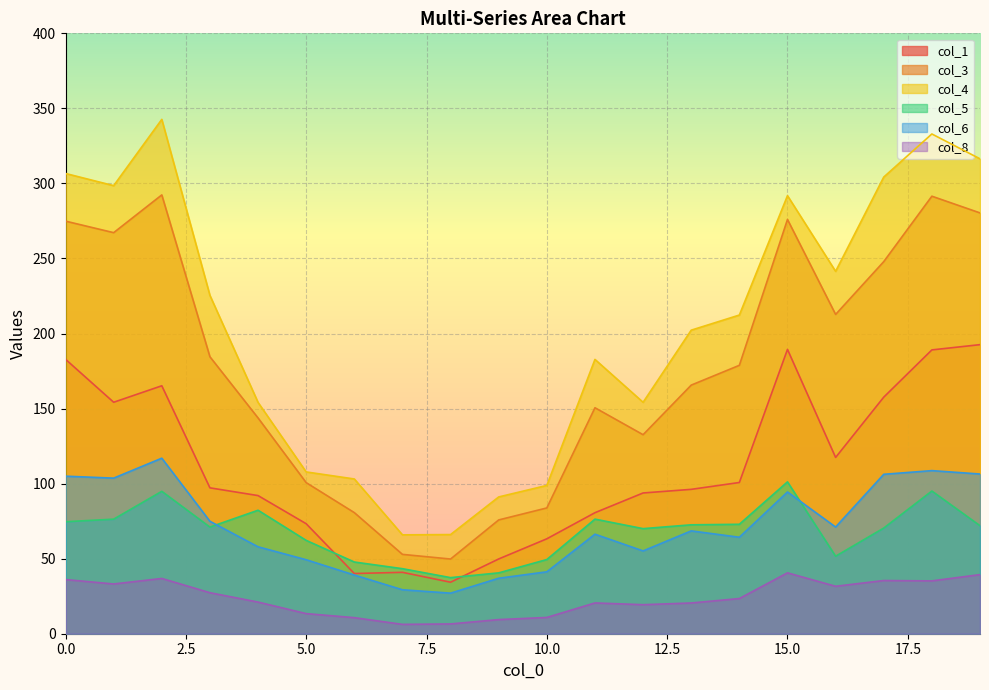

At which category is the sum across all series the highest?

18